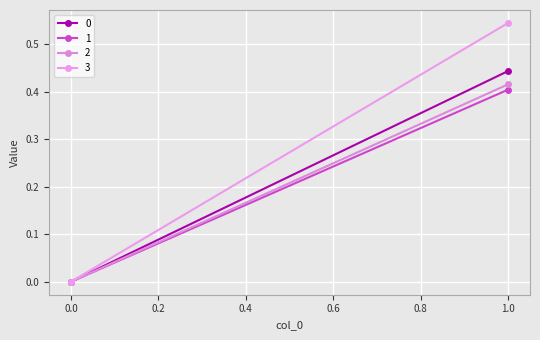

Rank the series by their maximum value, from lowest to highest.

1, 2, 0, 3